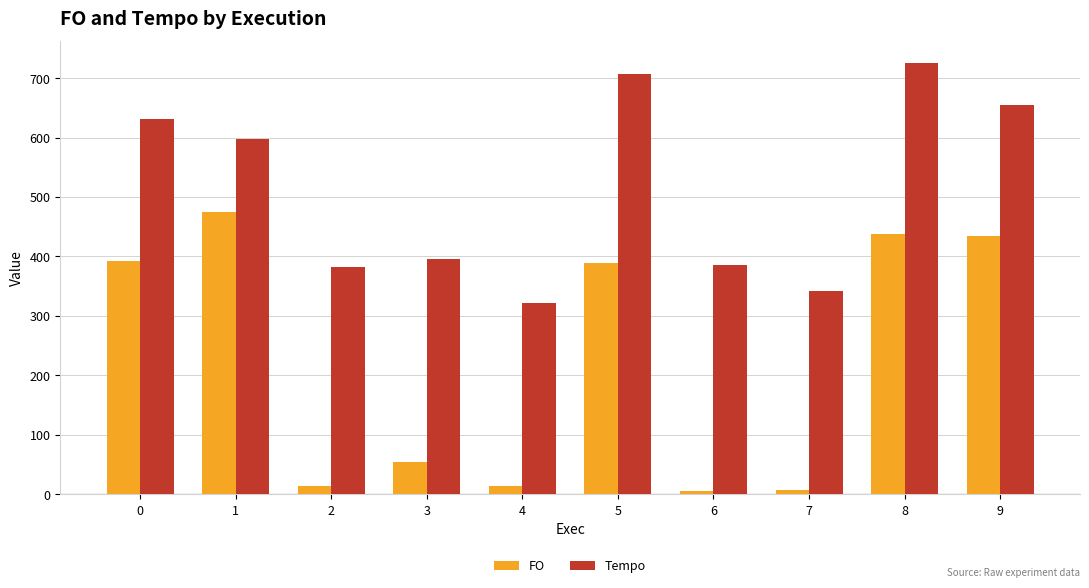

How many bars are there in each group?

2